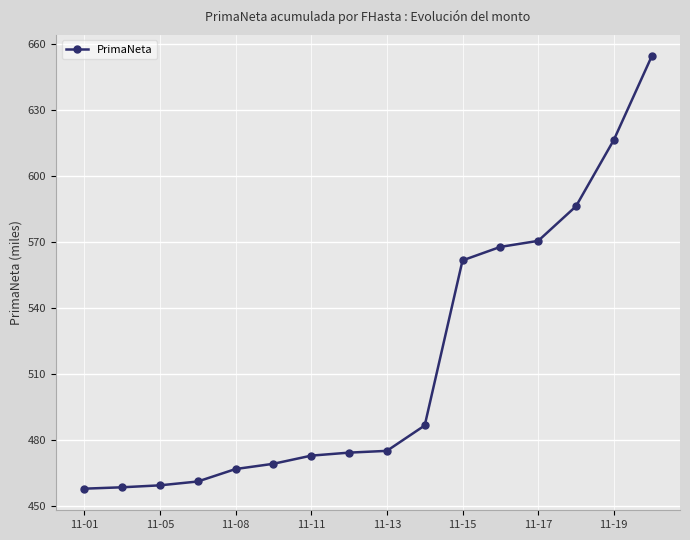

What is the greatest value displayed?

654.1